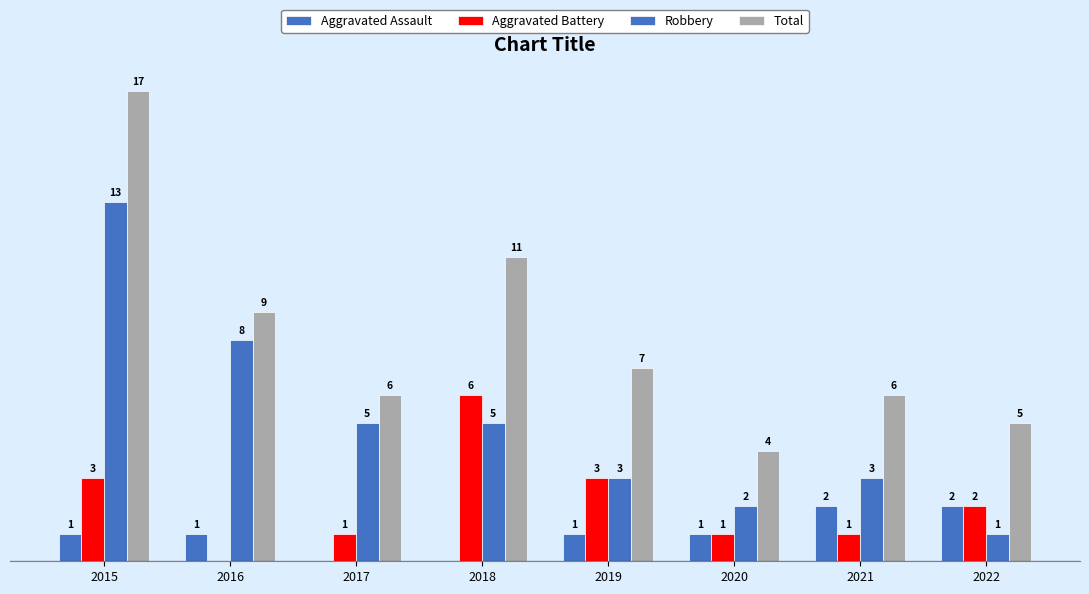

Which has a higher value, 2017 or 2015?

2015